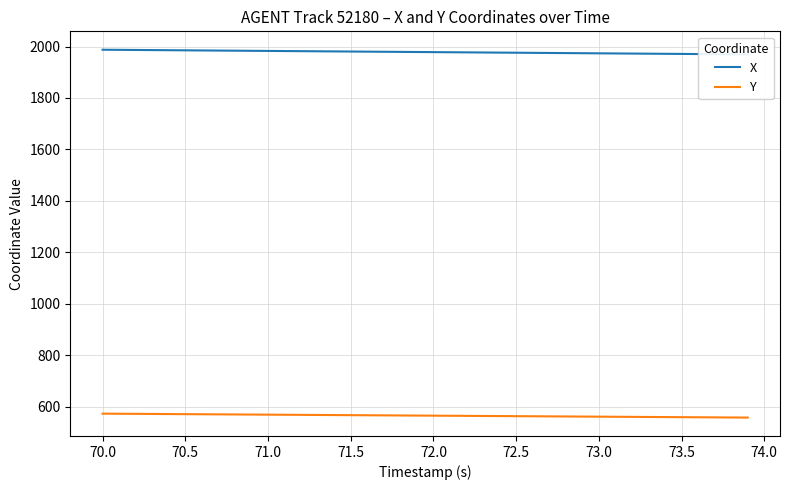

Is it true that Y equals 572.4 at 70.0?

True